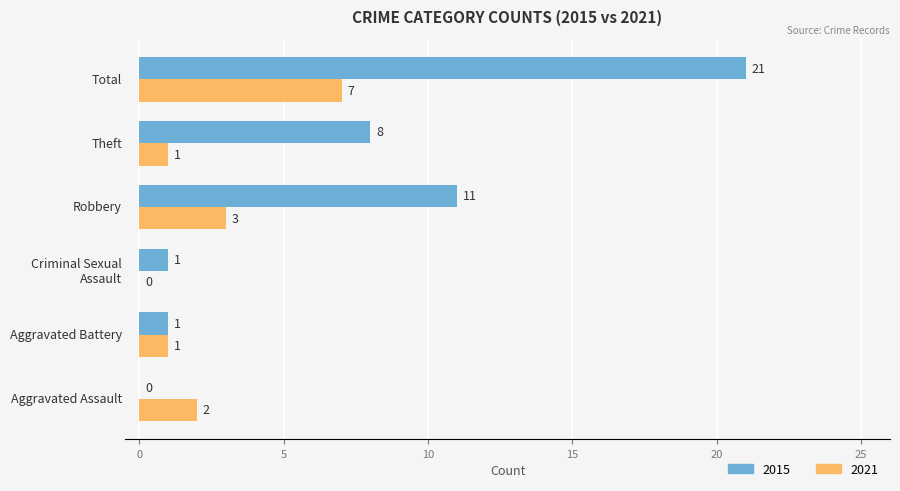

Which series has the largest total across all categories?

2015